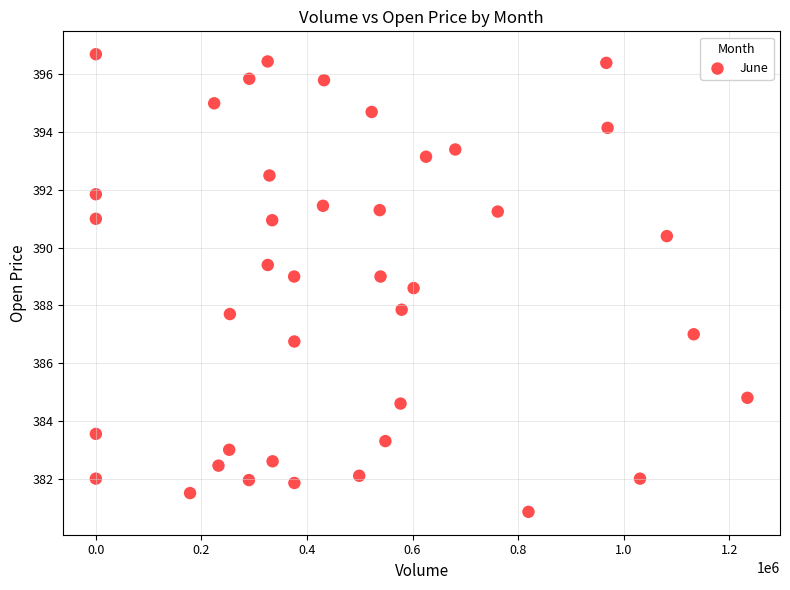

What is the range of X values (max minus min)?

1234515.0